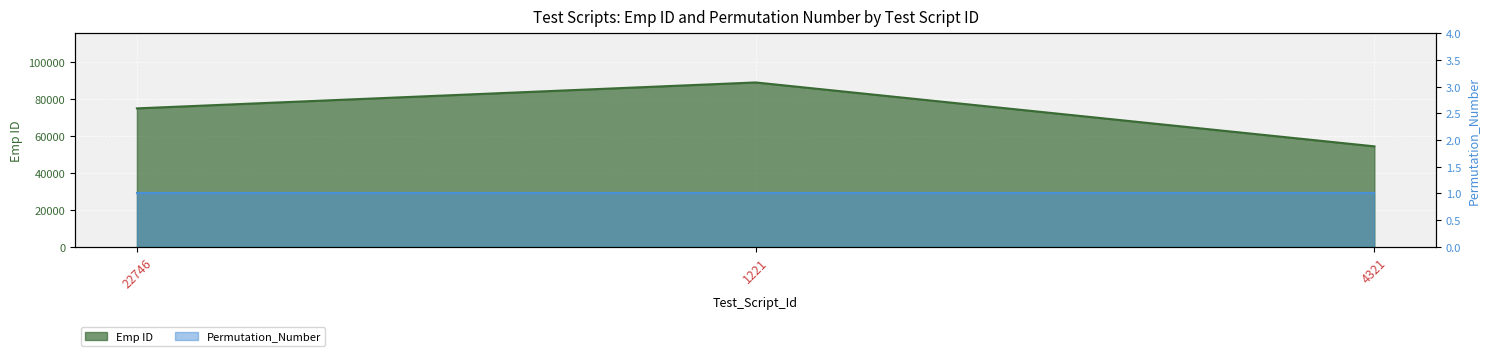

At which category does the chart reach its minimum across all series?

4321